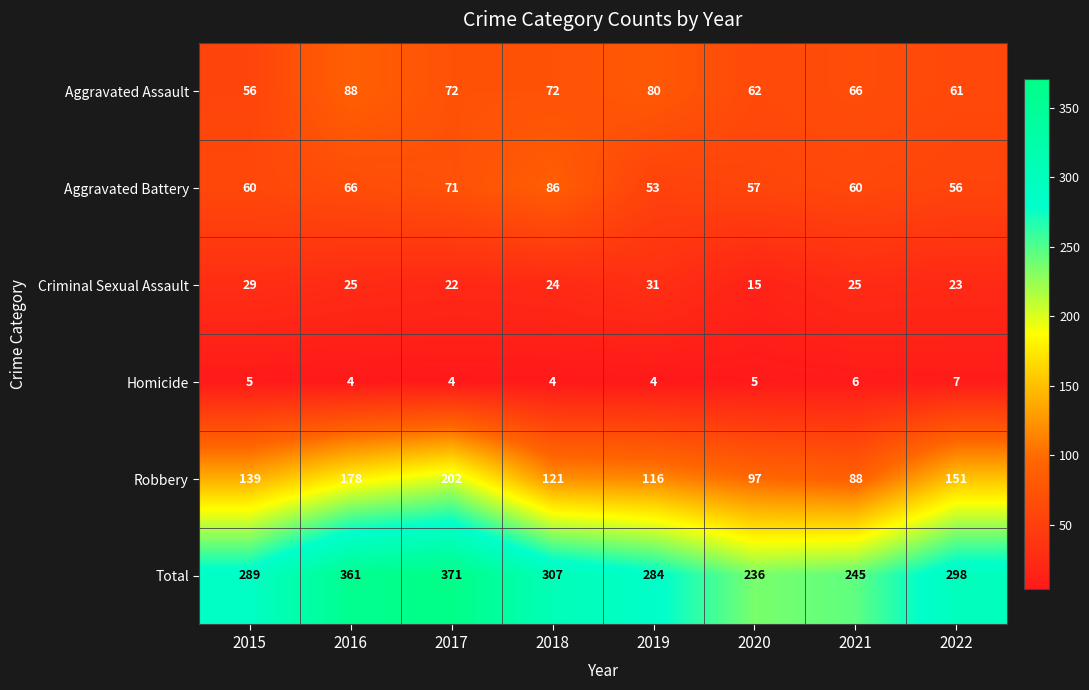

At which label does Aggravated Assault first exceed 72?

2016